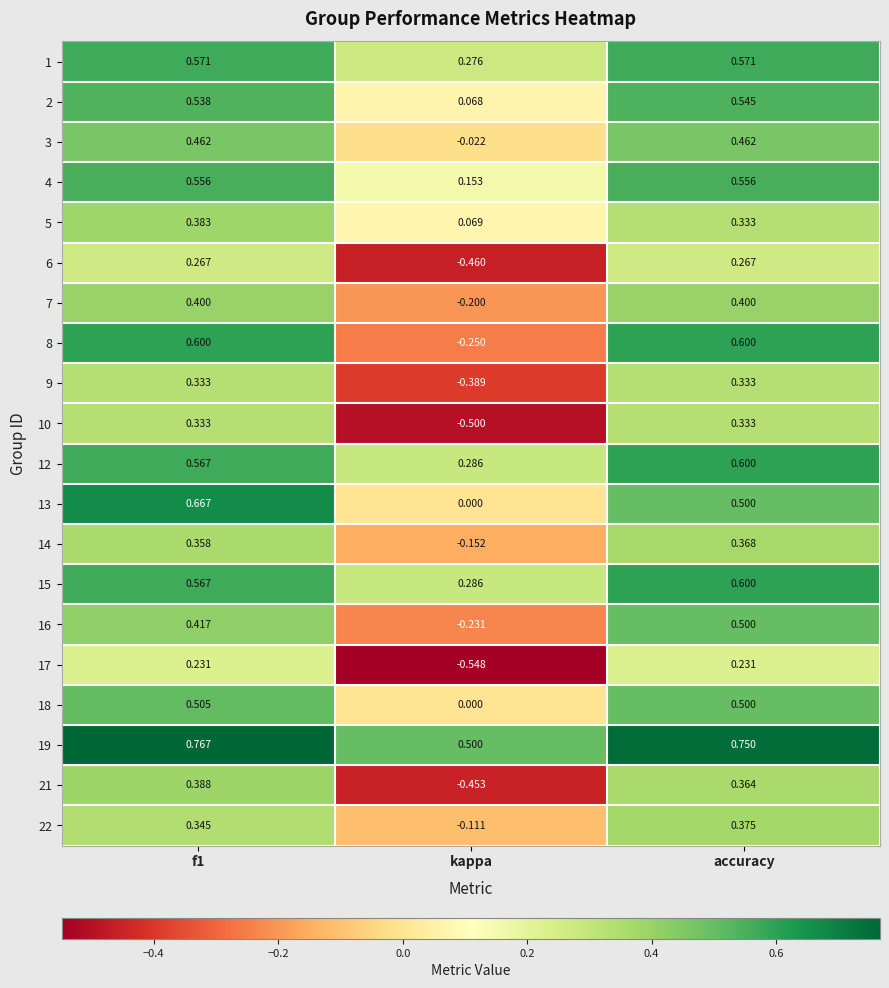

Which category has the lowest value in the 2 series?

kappa